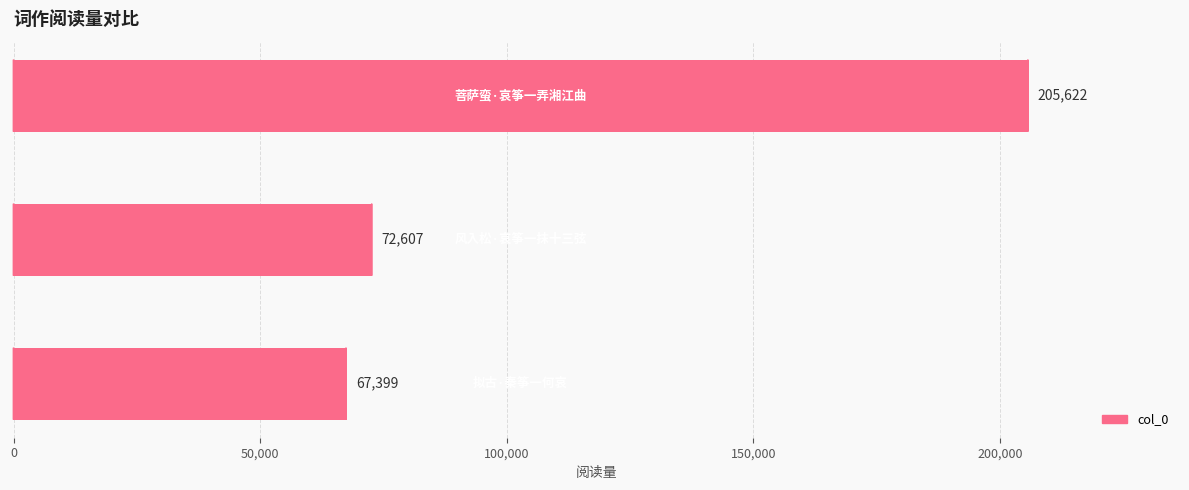

What is the maximum value shown in the chart?

205622